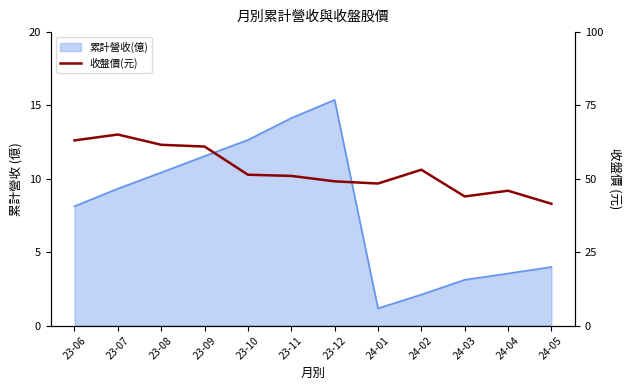

Reading right to left, extract all data points from this chart.

41.5	46.0	44.0	53.1	48.4	49.1	51.0	51.4	61.0	61.6	65.1	63.1